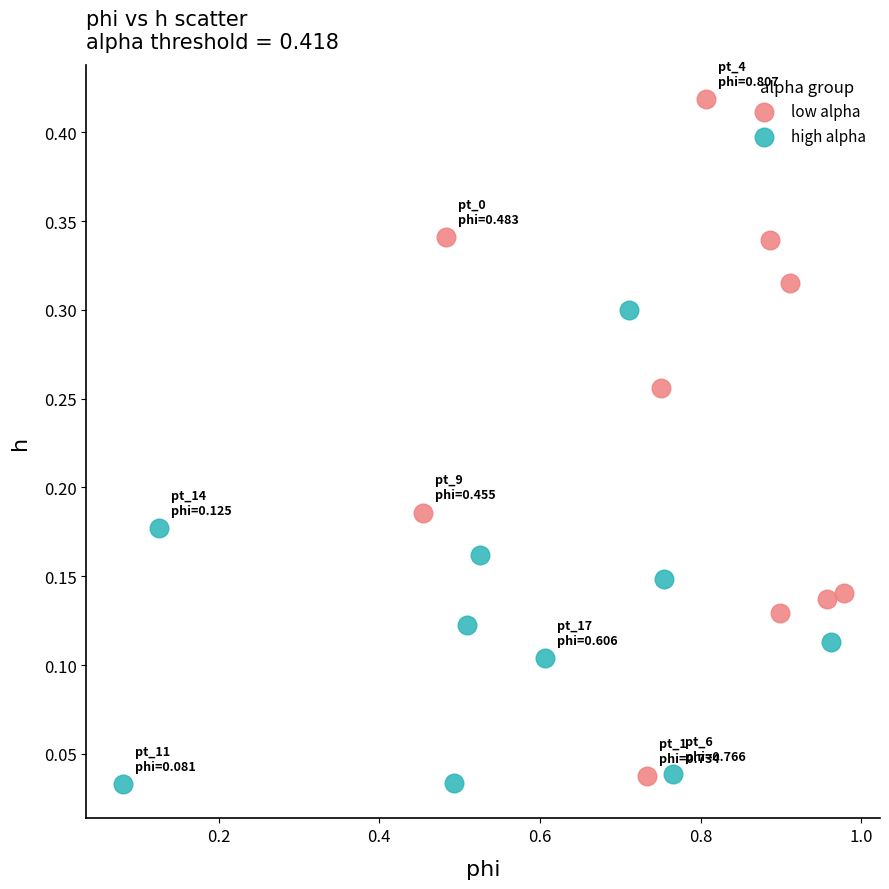

Which series reaches the maximum Y coordinate?

low alpha